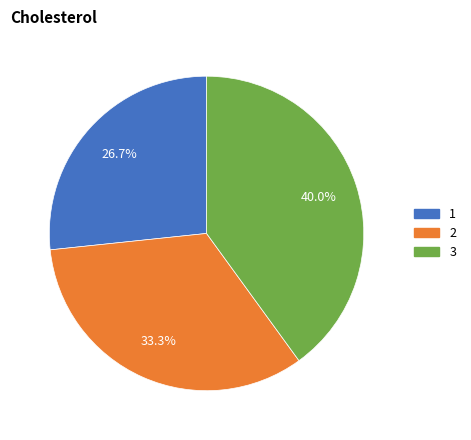

Is it true that 3 is 40% of the pie?

True